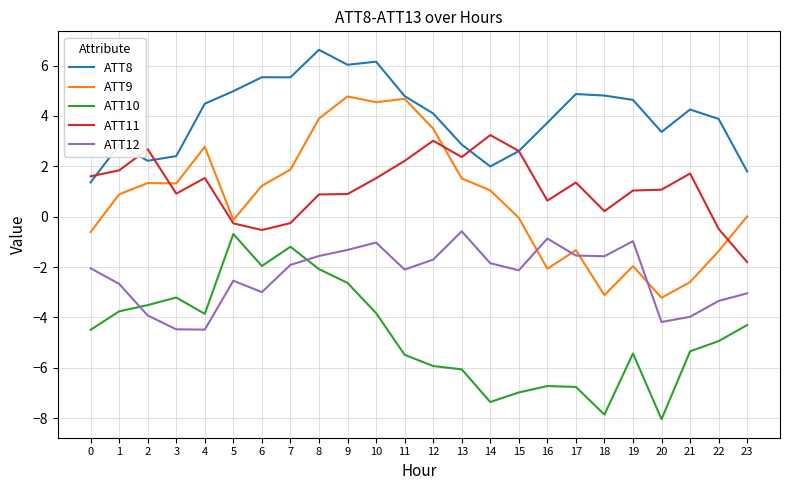

True or false: ATT8 and ATT12 intersect in this chart.

False